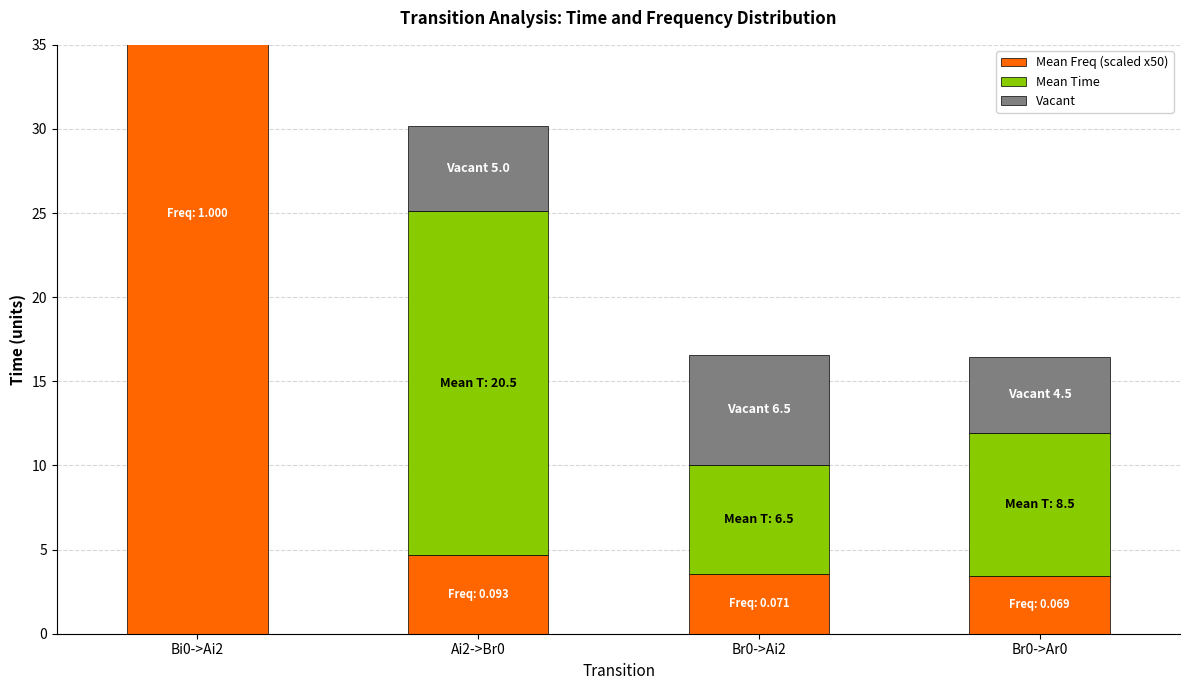

What is the value of the Mean Time bar at the 4th from the left?

8.5